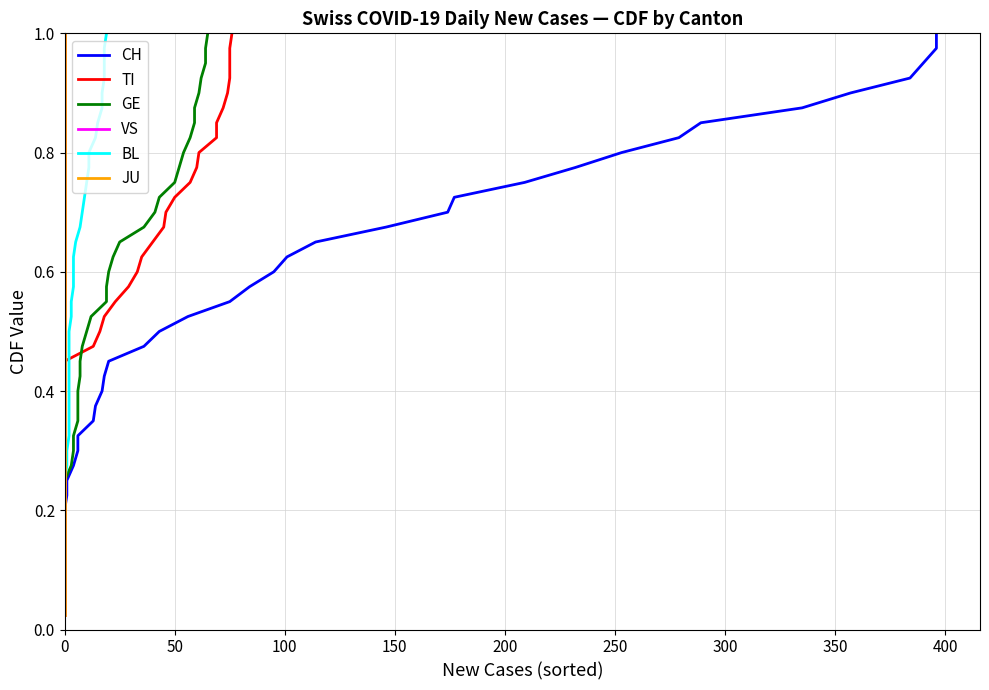

What are all the series names shown in the legend?

CH, TI, GE, VS, BL, JU